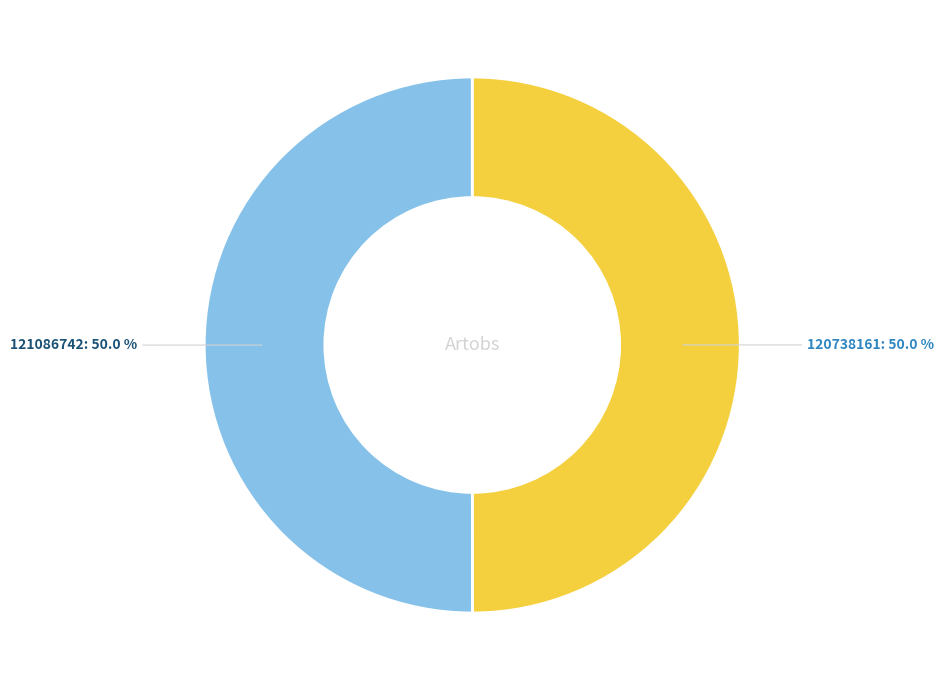

How many slices are in this pie chart?

2